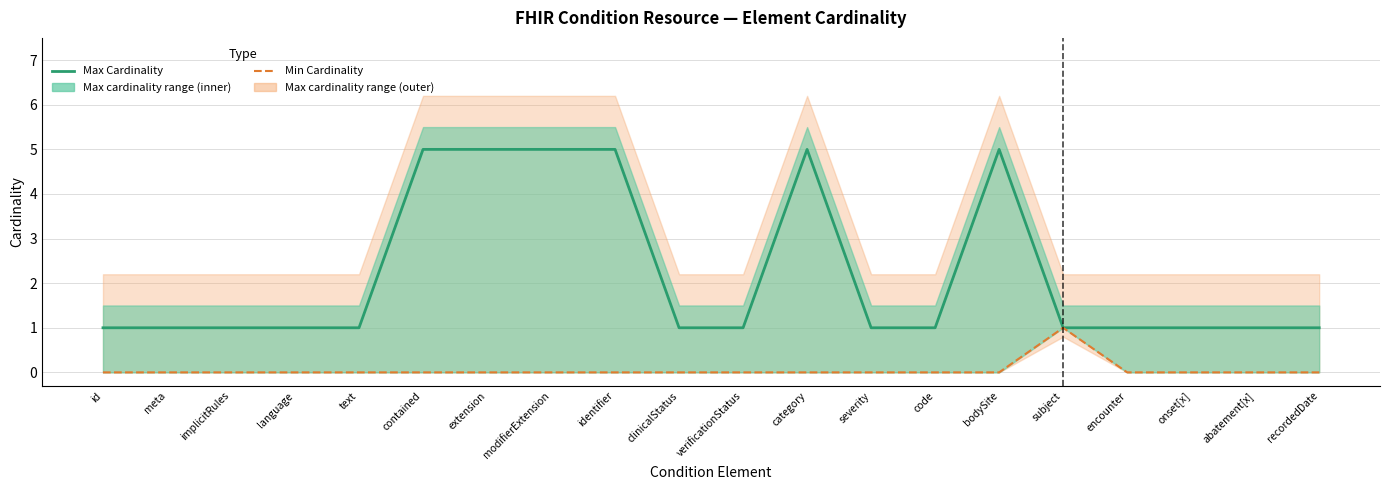

How many interior local peaks does the Min Cardinality series have?

1